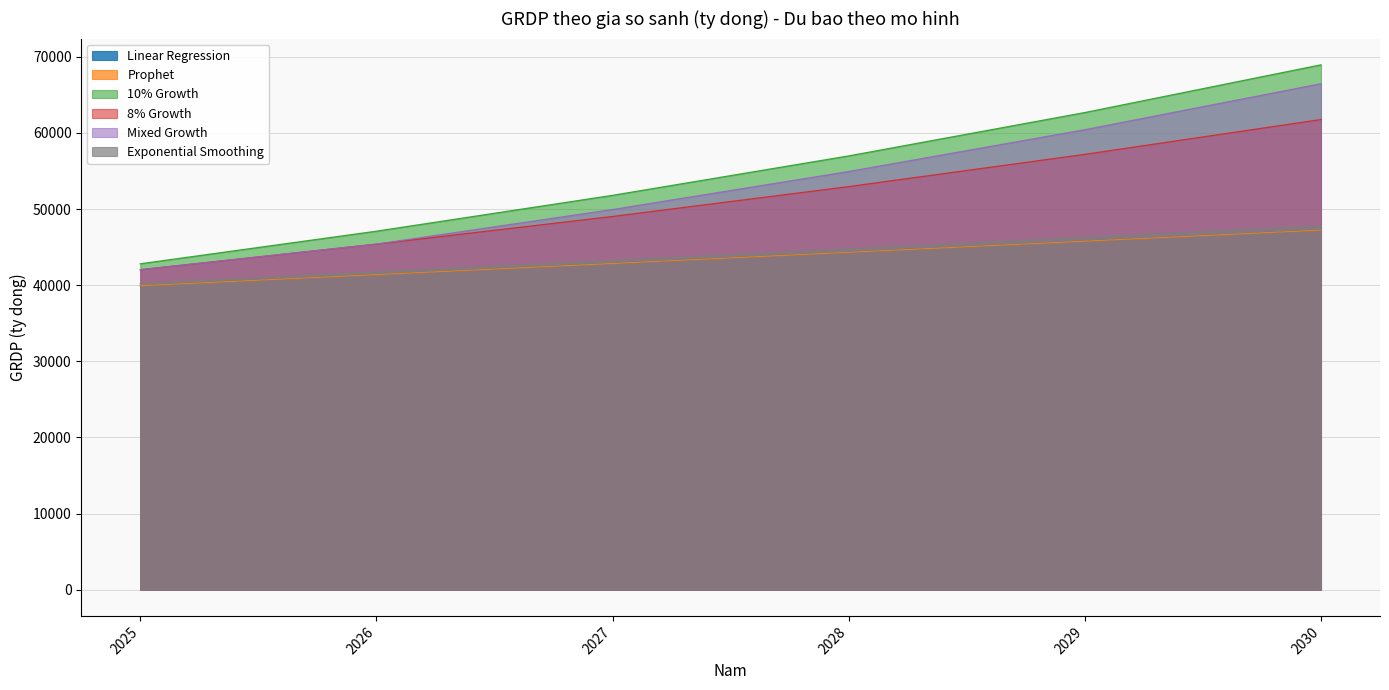

Is it true that 8% Growth equals 13550.4 at 2027?

False